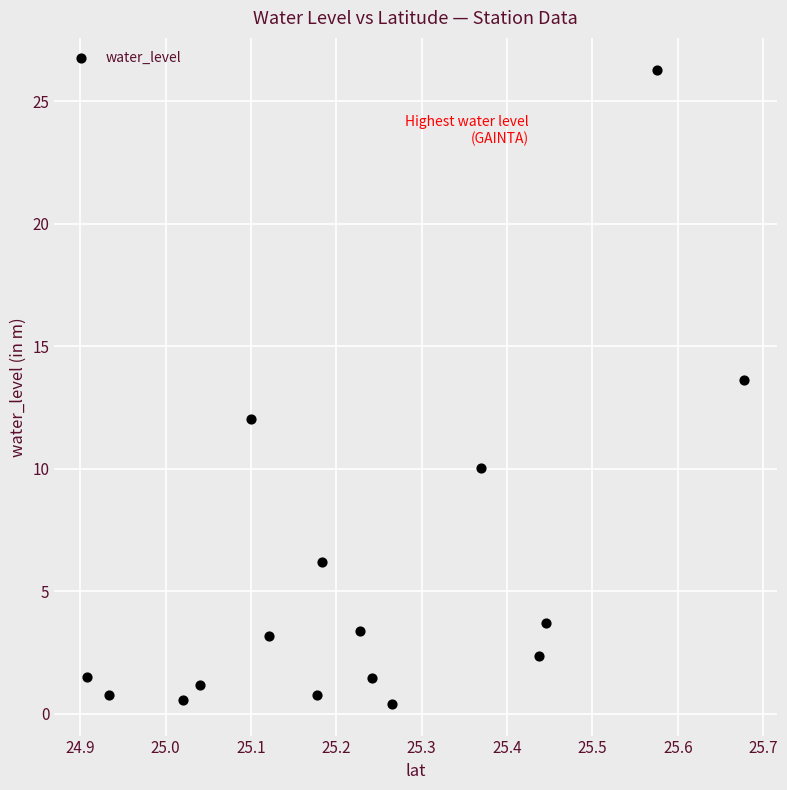

What is the range of X values (max minus min)?

0.8